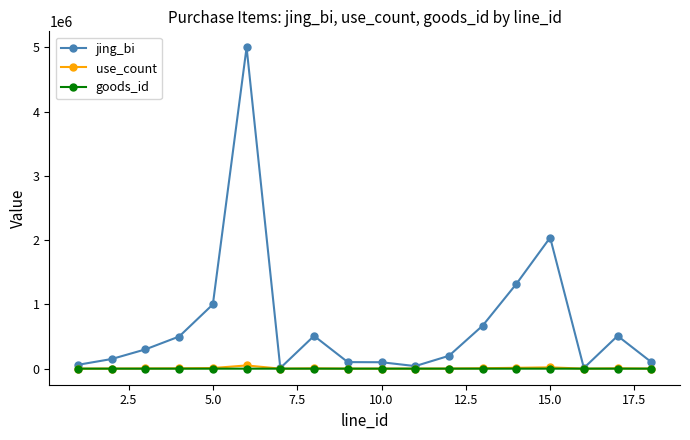

Which series has the widest spread of values?

jing_bi